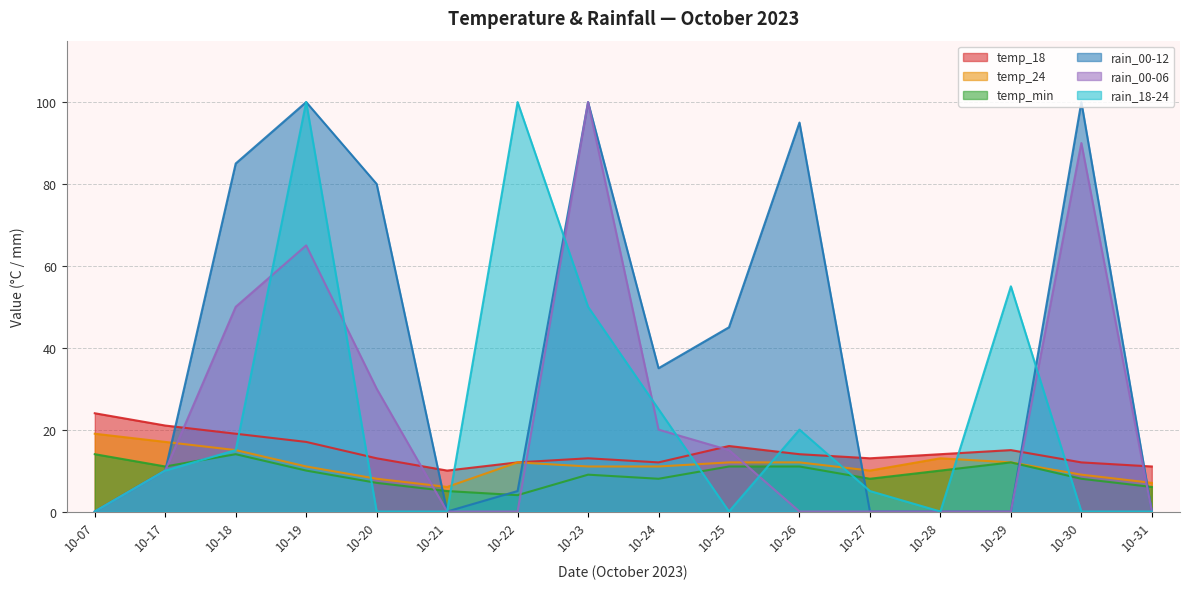

Where is the first local maximum for temp_min?

10-18